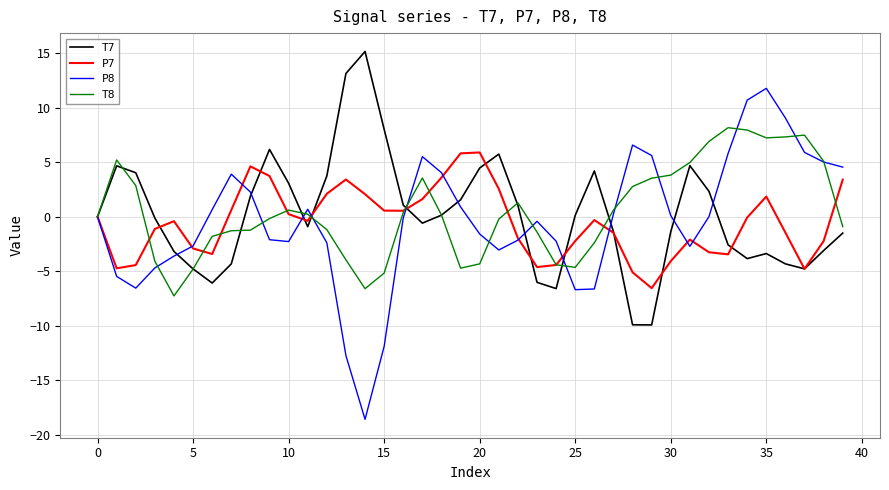

What is the greatest value displayed?

15.2